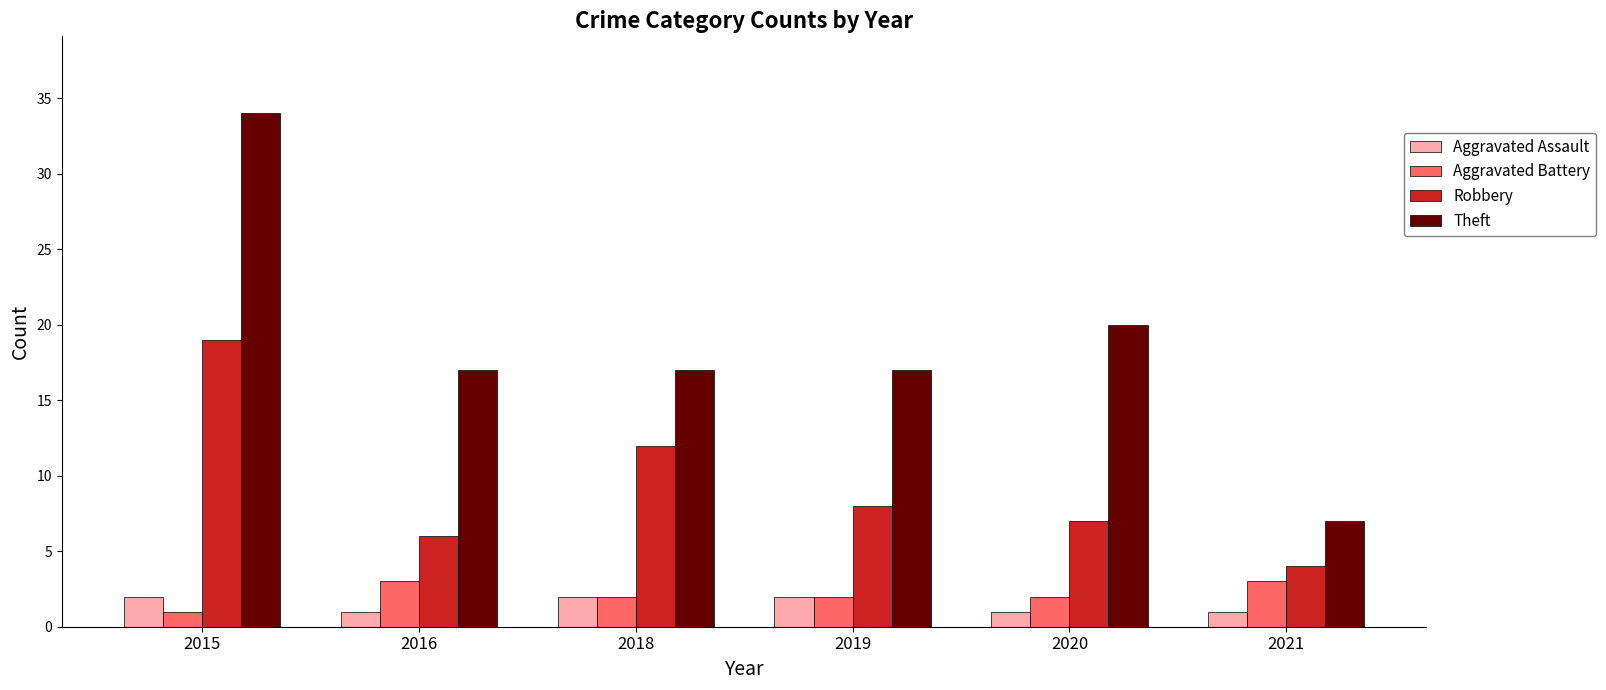

What is the value of the Robbery bar at the 6th from the left?

4